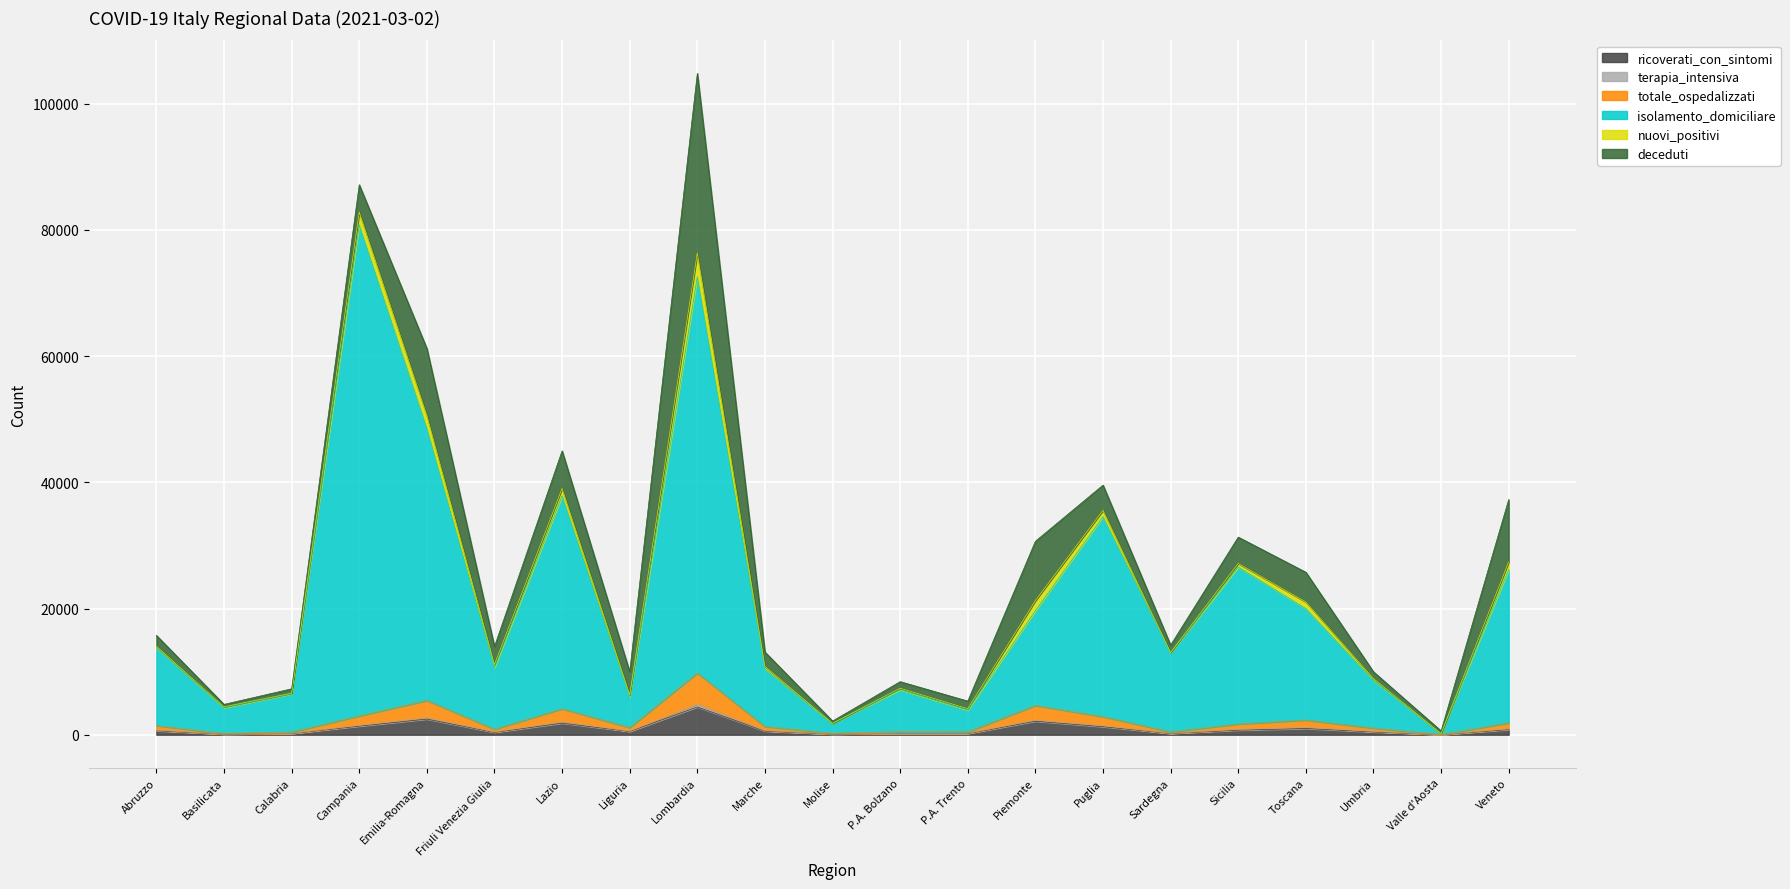

Is it true that totale_ospedalizzati equals 215 at Calabria?

True